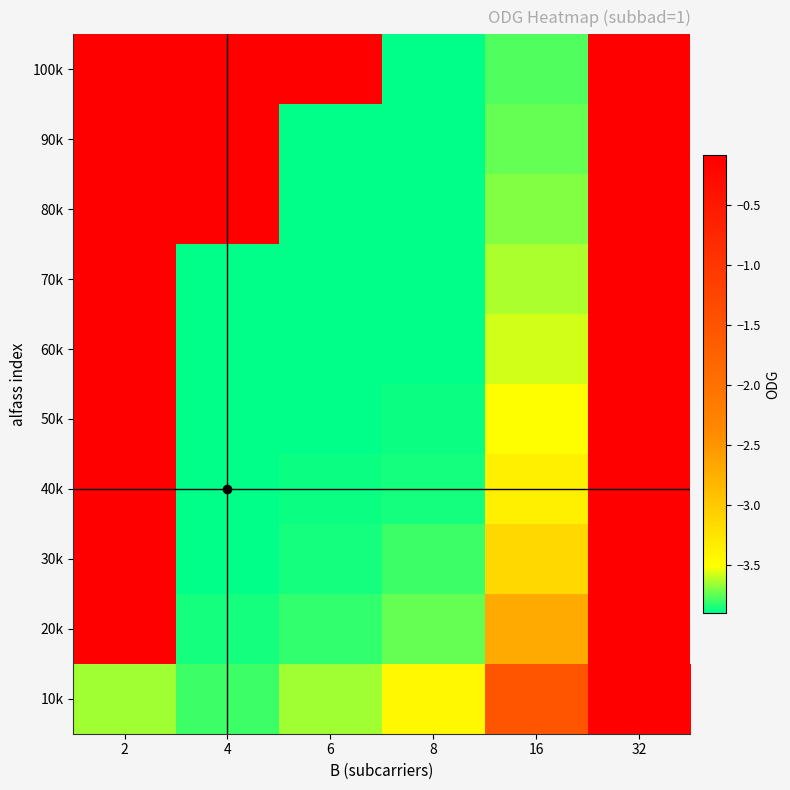

Rank the categories by 10k value from lowest to highest.

4, 2, 6, 8, 16, 32